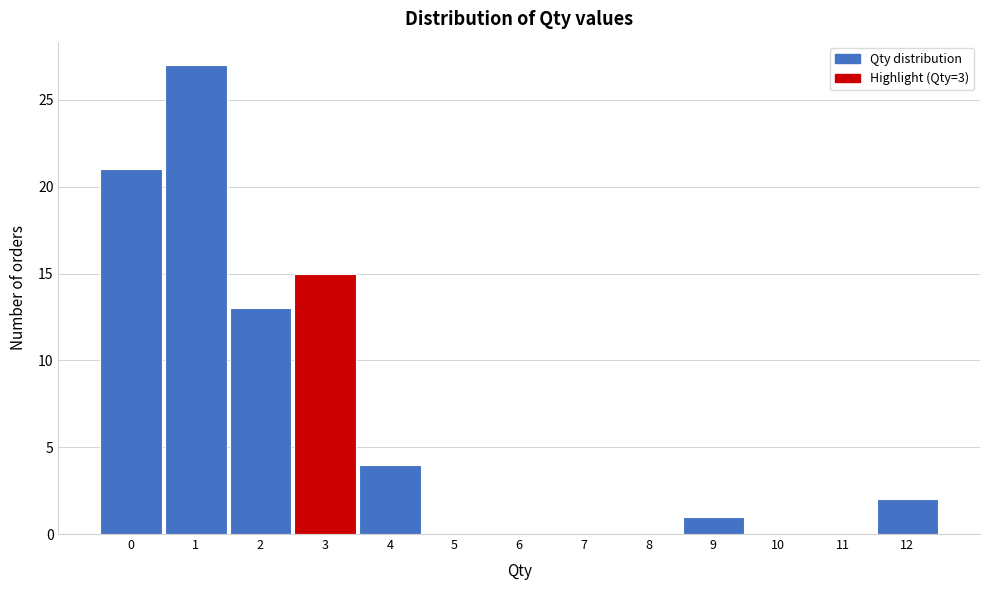

Reading left to right, list every bar in this chart as the range it spans on the x-axis followed by its height. The values are not printed on the chart, so give them approximately, as read against the axis.

-0.5 to 0.5: 21
0.5 to 1.5: 27
1.5 to 2.5: 13
2.5 to 3.5: 15
3.5 to 4.5: 4
4.5 to 5.5: 0
5.5 to 6.5: 0
6.5 to 7.5: 0
7.5 to 8.5: 0
8.5 to 9.5: 1
9.5 to 10.5: 0
10.5 to 11.5: 0
11.5 to 12.5: 2